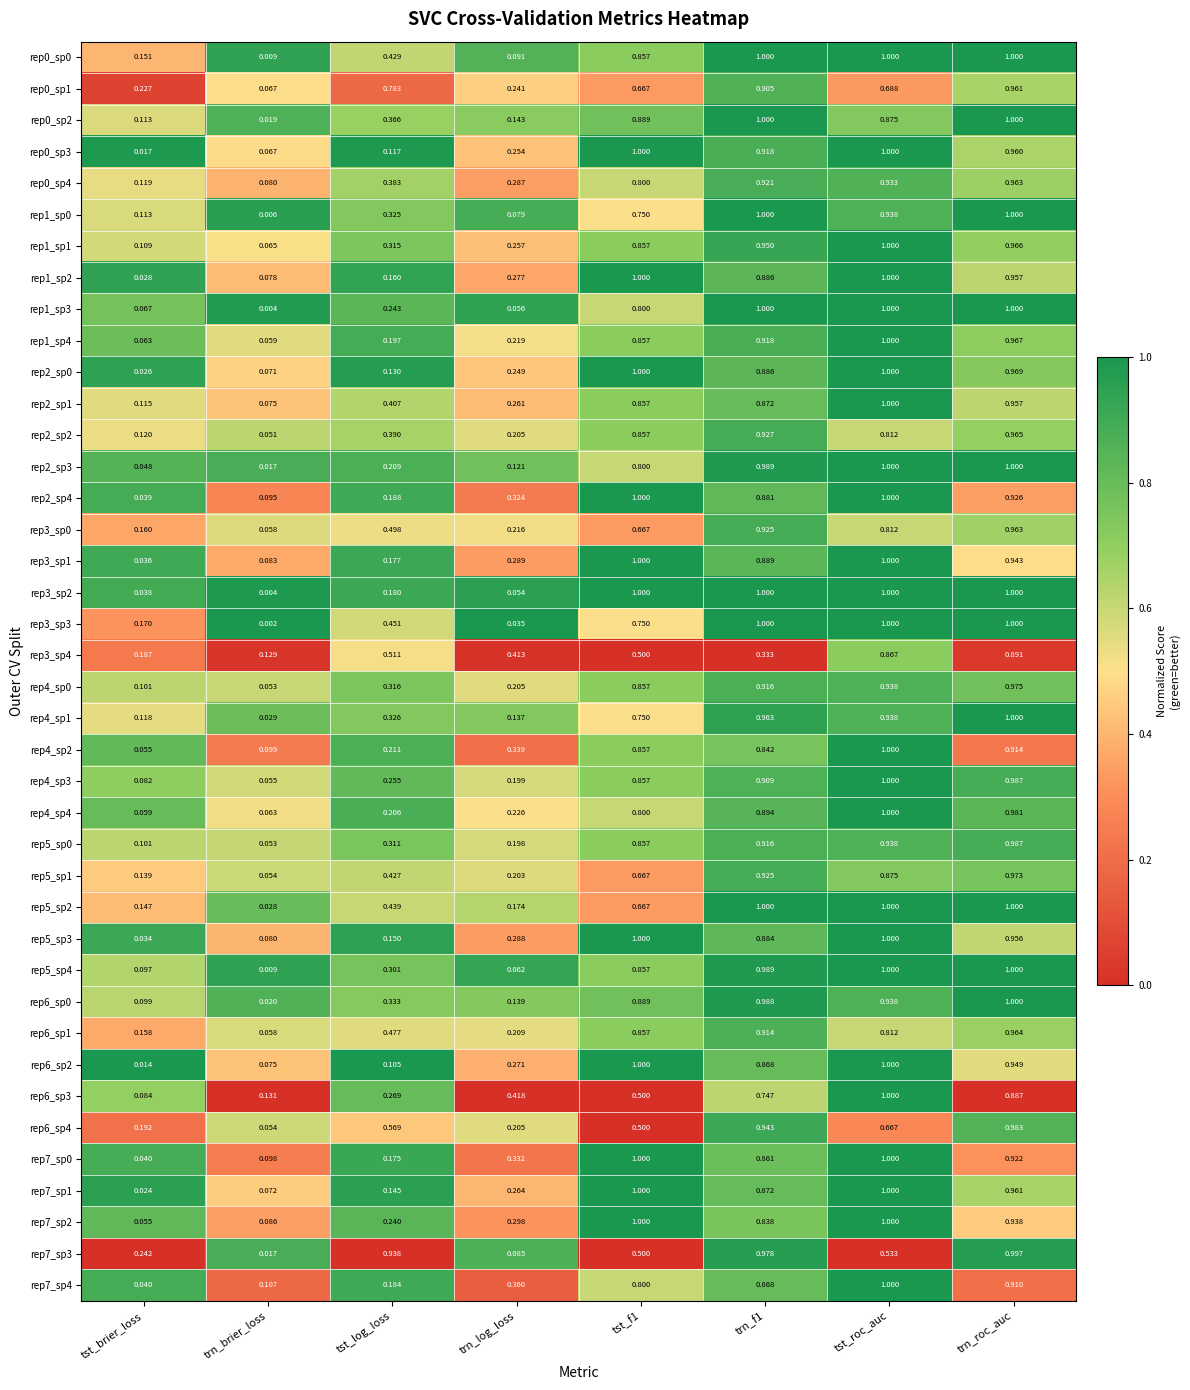

Is the value of rep1_sp2 at tst_roc_auc greater than the value of rep6_sp2 at trn_f1?

Yes